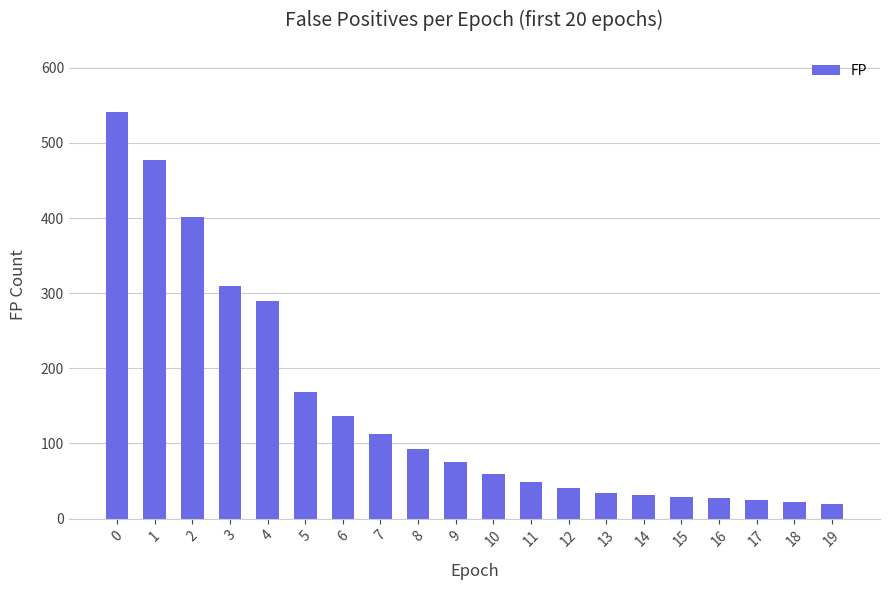

Approximately how many times larger is the value at 5 compared to 3?

0.5